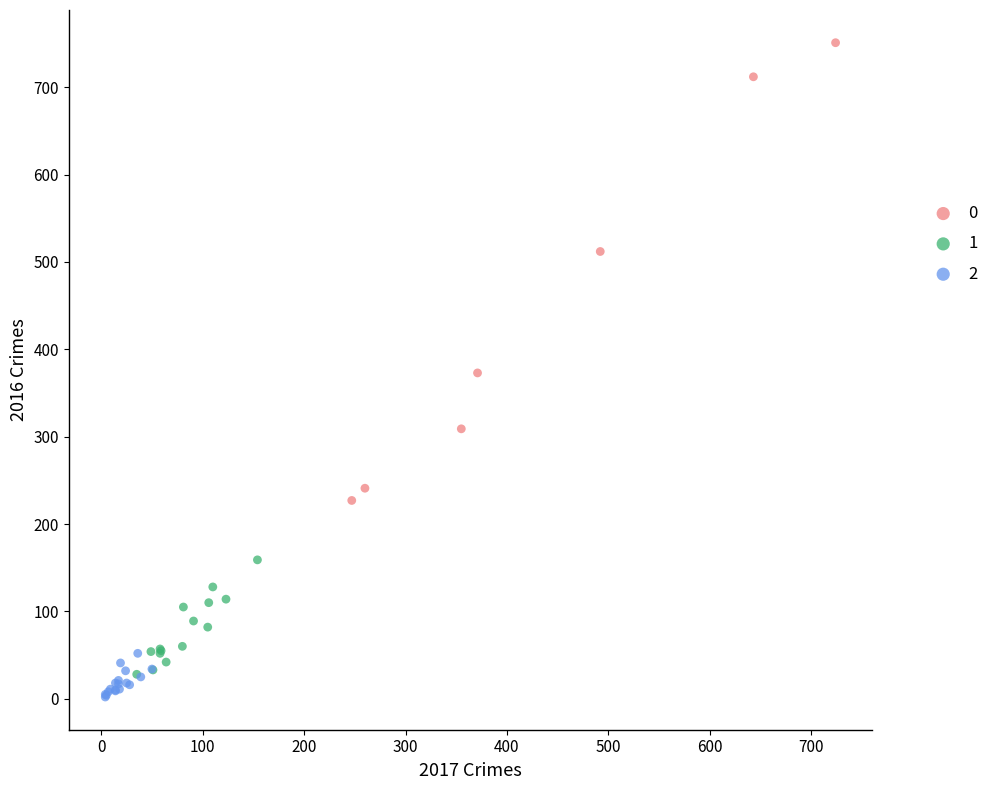

What are all the series names shown in the legend?

0, 1, 2